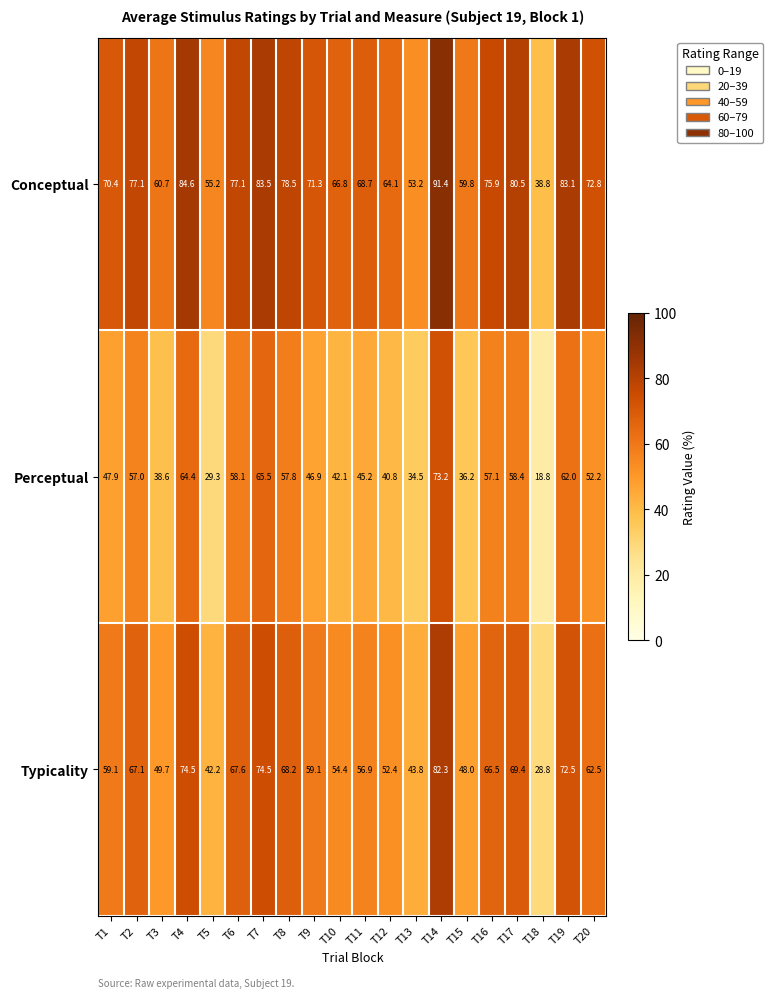

List the series in order of their peak value, highest first.

Conceptual, Typicality, Perceptual